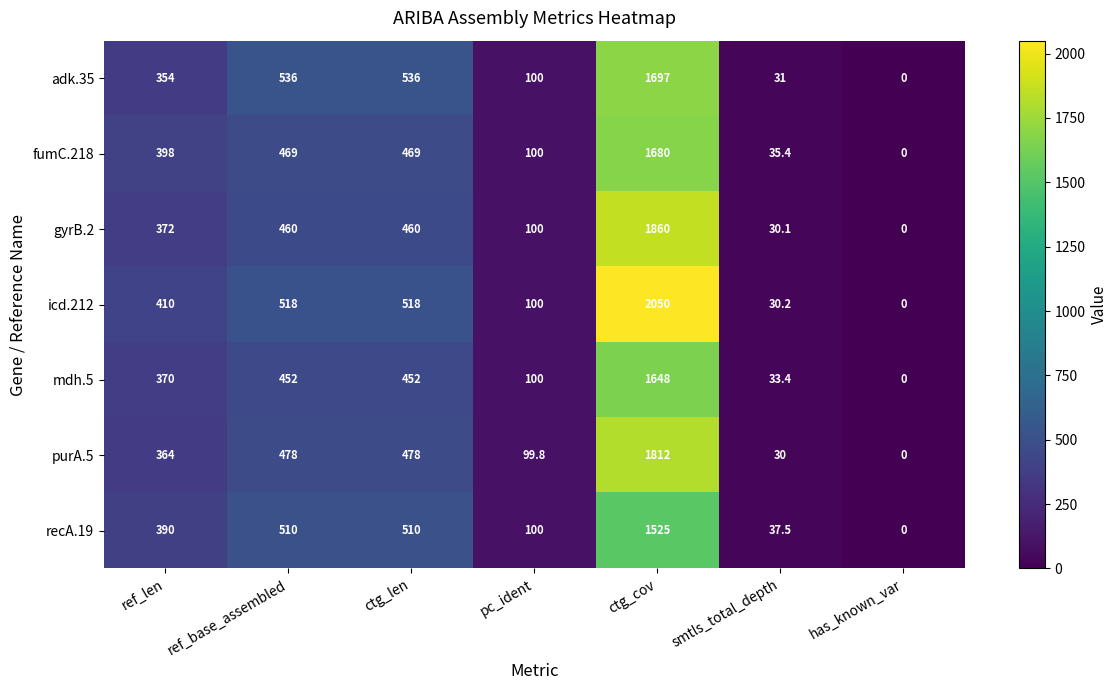

Rank the series by their maximum value, from highest to lowest.

icd.212, gyrB.2, purA.5, adk.35, fumC.218, mdh.5, recA.19